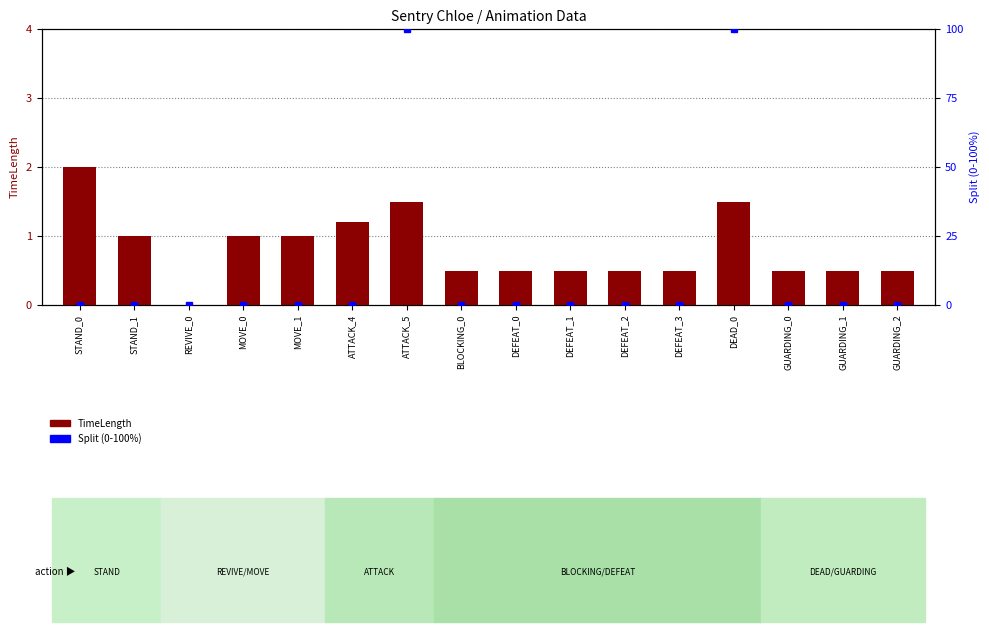

At which category is the sum across all series the highest?

ATTACK_5